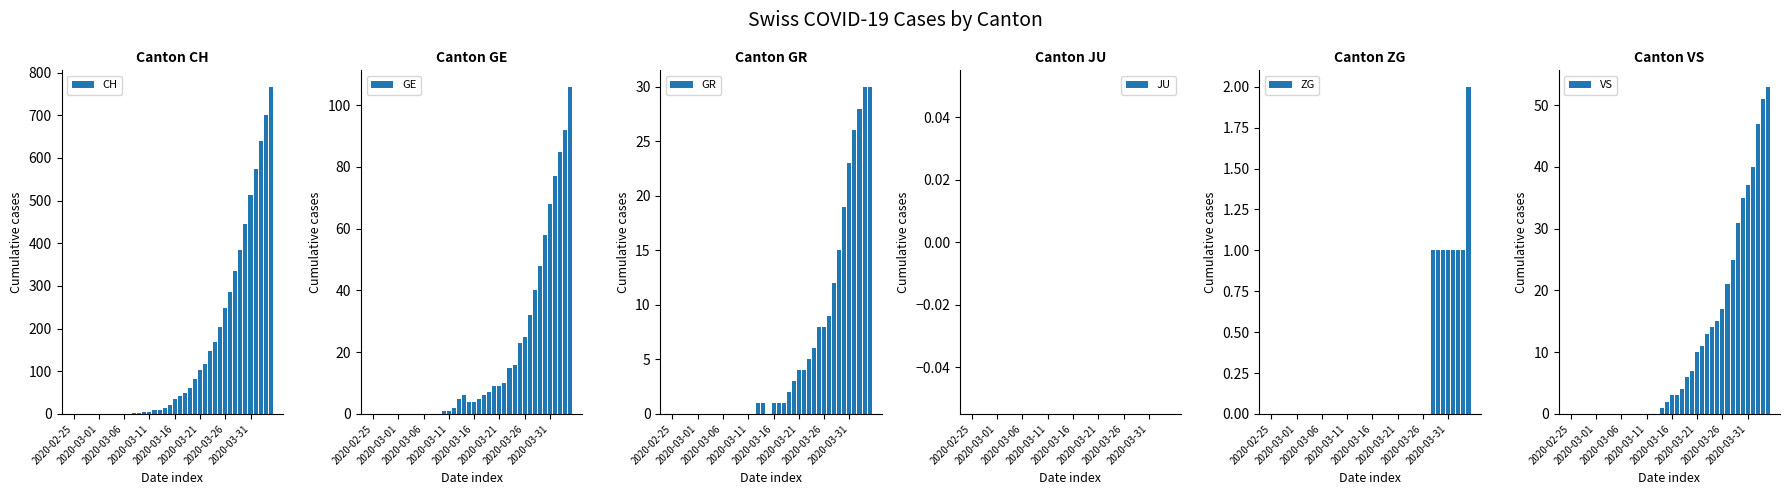

What is the sum of all CH values?

5970